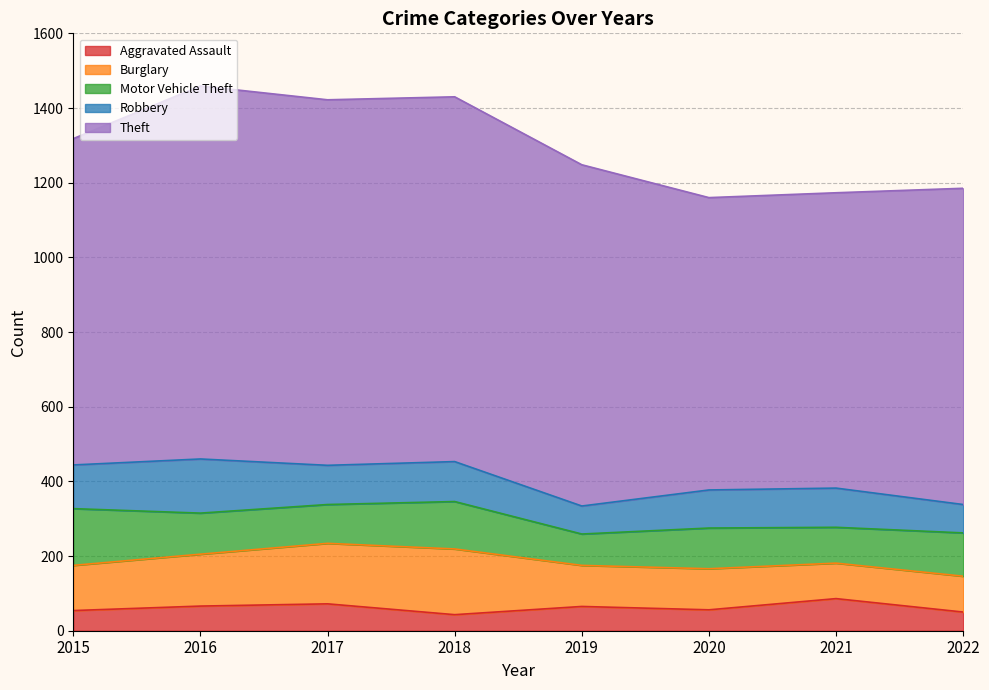

Count the number of data series in this chart.

5